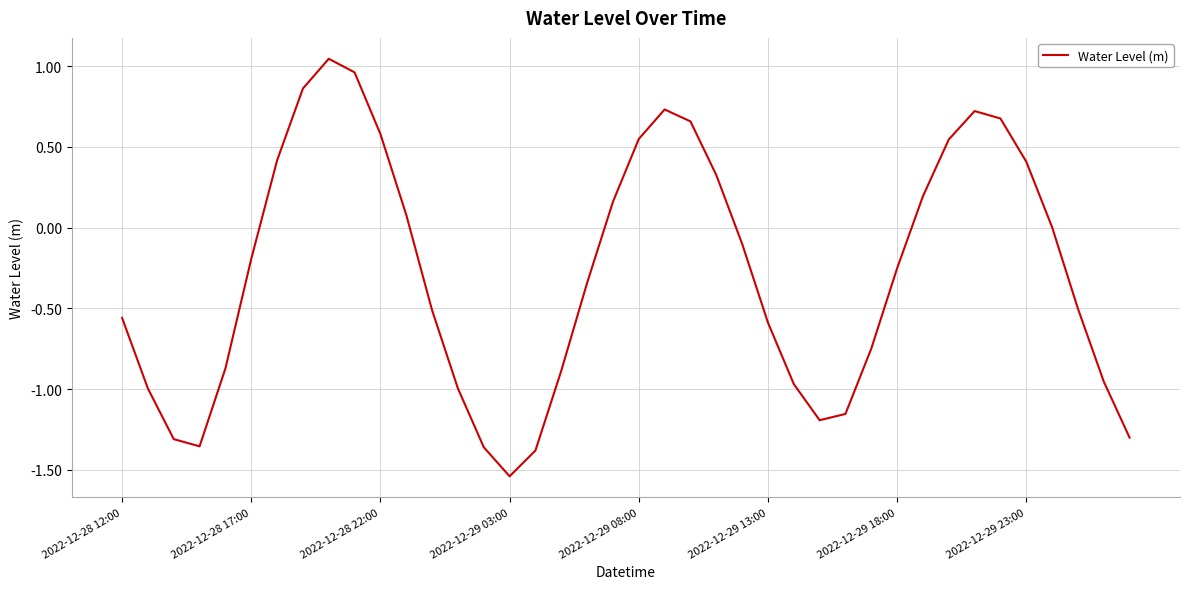

What is the difference between the maximum and minimum values?

2.6